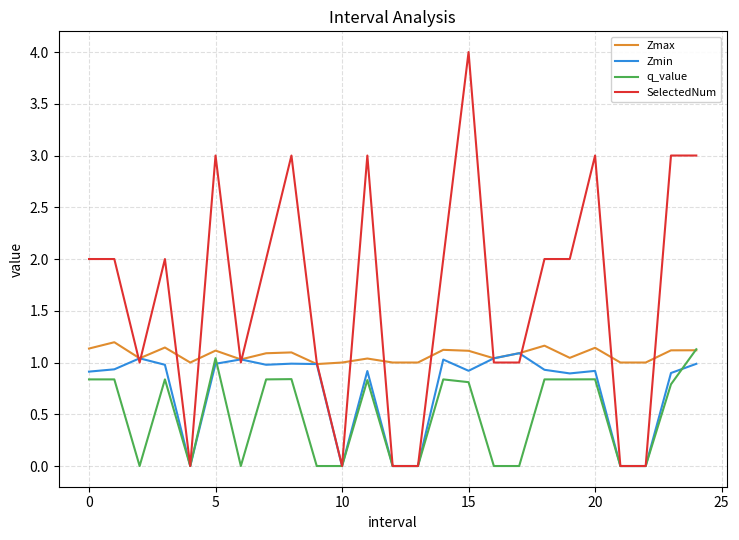

What is the greatest value displayed?

4.0